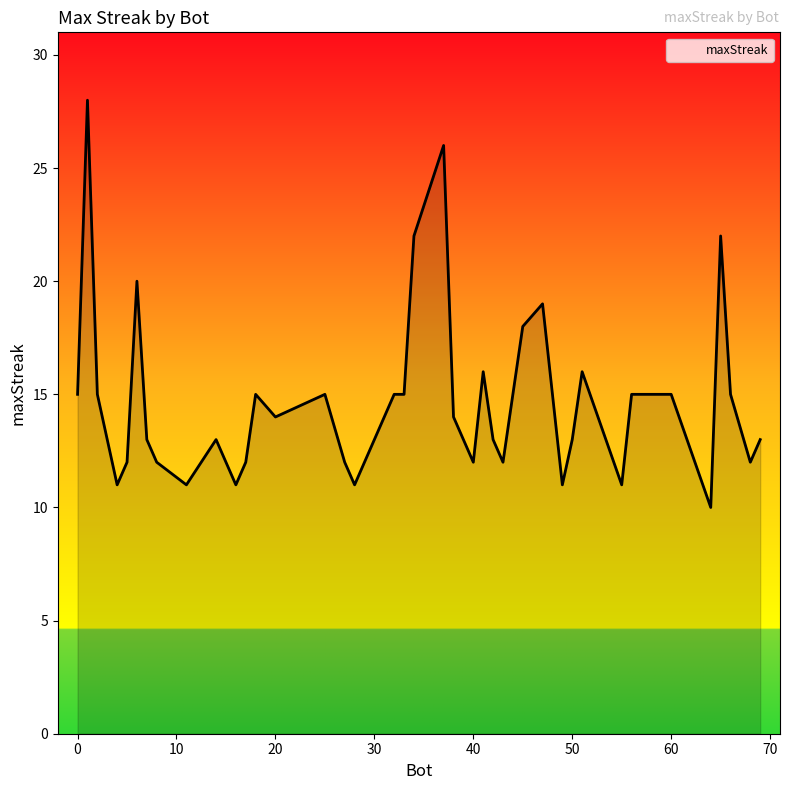

What is the smallest value displayed?

10